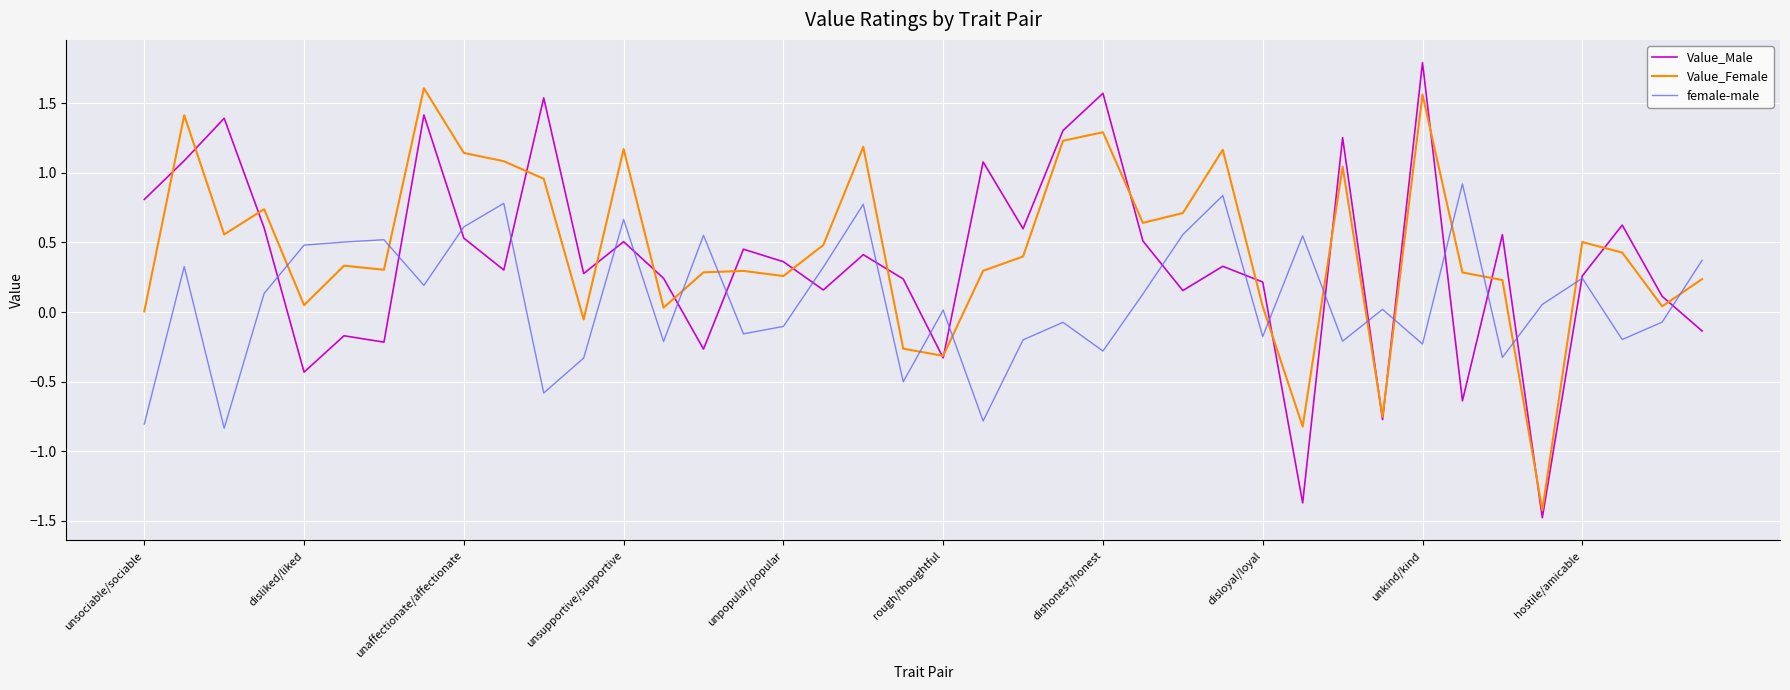

Does the chart have visible grid lines?

Yes